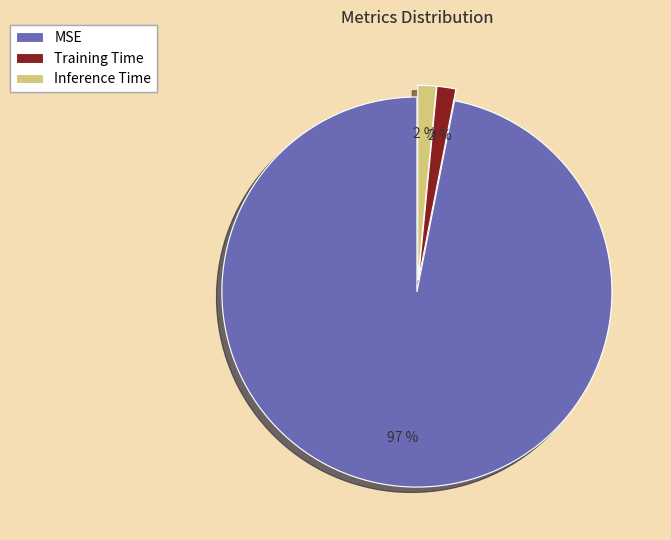

To the nearest percent, what portion does Training Time represent?

2%